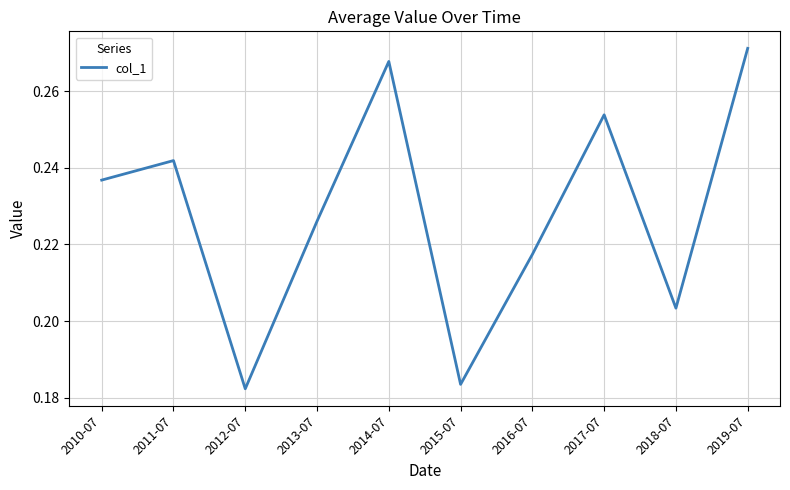

What is the sum of all values?

2.3